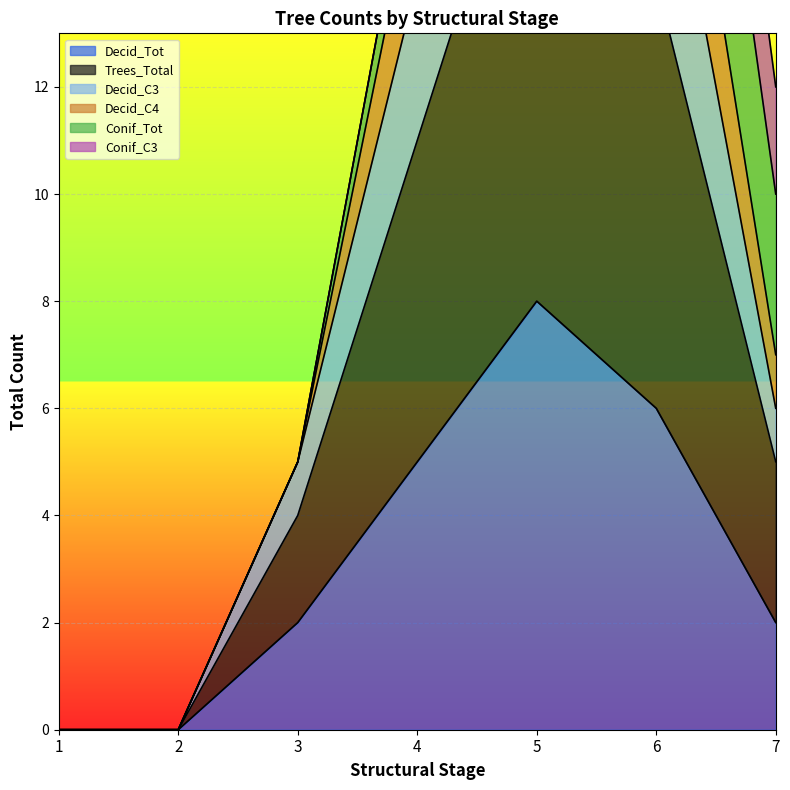

Where is the first local maximum for Decid_C4?

5